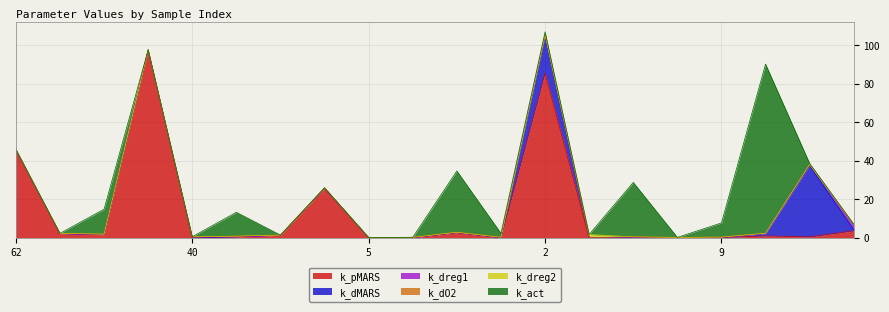

Reading right to left, extract all data points from this chart.

k_pMARS: 3.6	0.4	0.9	0.1	0.0	0.0	0.0	85.6	0.0	2.6	0.0	0.0	25.7	1.2	0.4	0.0	97.5	1.5	2.1	45.7
k_dMARS: 0.6	37.0	1.2	0.0	0.0	0.0	0.0	19.6	0.0	0.1	0.0	0.0	0.0	0.0	0.0	0.0	0.0	0.0	0.0	0.0
k_dreg1: 2.5	0.6	0.0	0.0	0.1	0.2	0.0	0.0	0.1	0.0	0.0	0.0	0.0	0.0	0.0	0.3	0.0	0.0	0.0	0.0
k_dO2: 0.0	0.1	0.2	0.2	0.0	0.2	0.1	0.1	0.1	0.1	0.2	0.1	0.2	0.1	0.4	0.1	0.1	0.3	0.1	0.2
k_dreg2: 0.2	0.0	0.0	0.0	0.0	0.0	1.6	0.3	0.0	0.0	0.0	0.0	0.0	0.0	0.0	0.1	0.0	0.0	0.0	0.0
k_act: 0.1	0.5	87.9	7.4	0.0	28.3	0.0	1.5	2.1	31.8	0.0	0.0	0.0	0.0	12.4	0.1	0.1	13.0	0.0	0.1